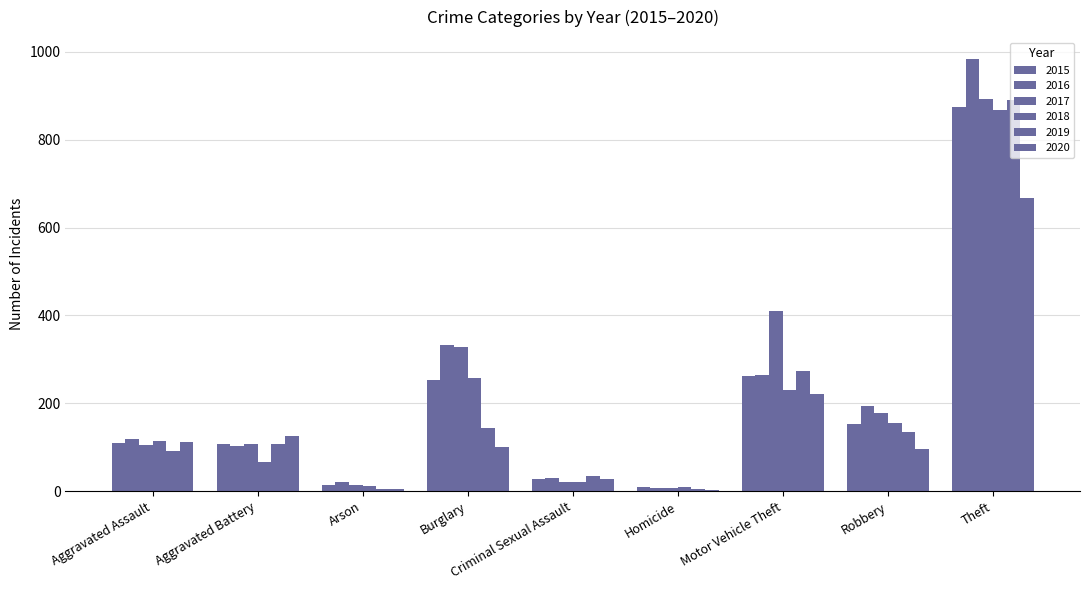

Is it true that 2017 equals 70 at Robbery?

False